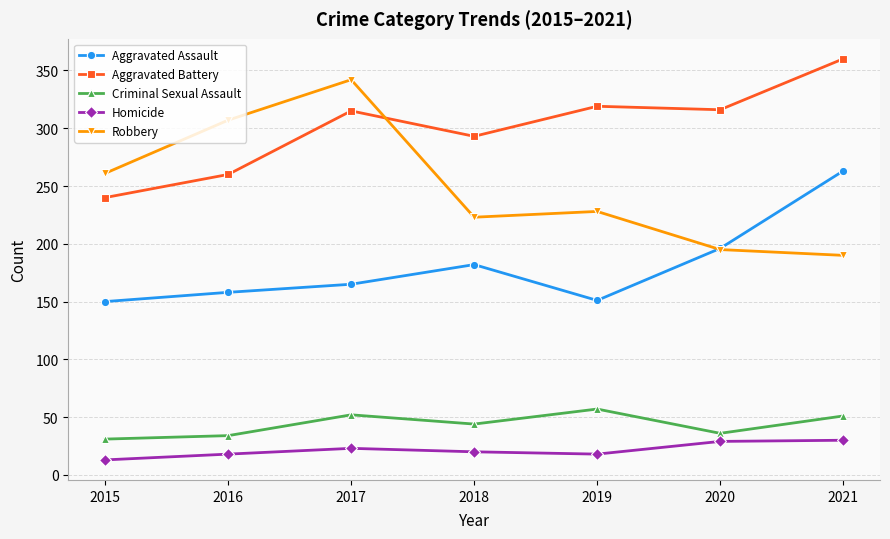

Is it true that Homicide equals 43 at 2020?

False